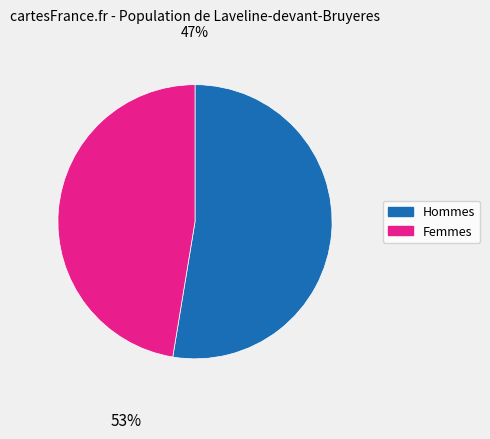

What is the ratio of the value at Femmes to the value at Hommes?

0.9